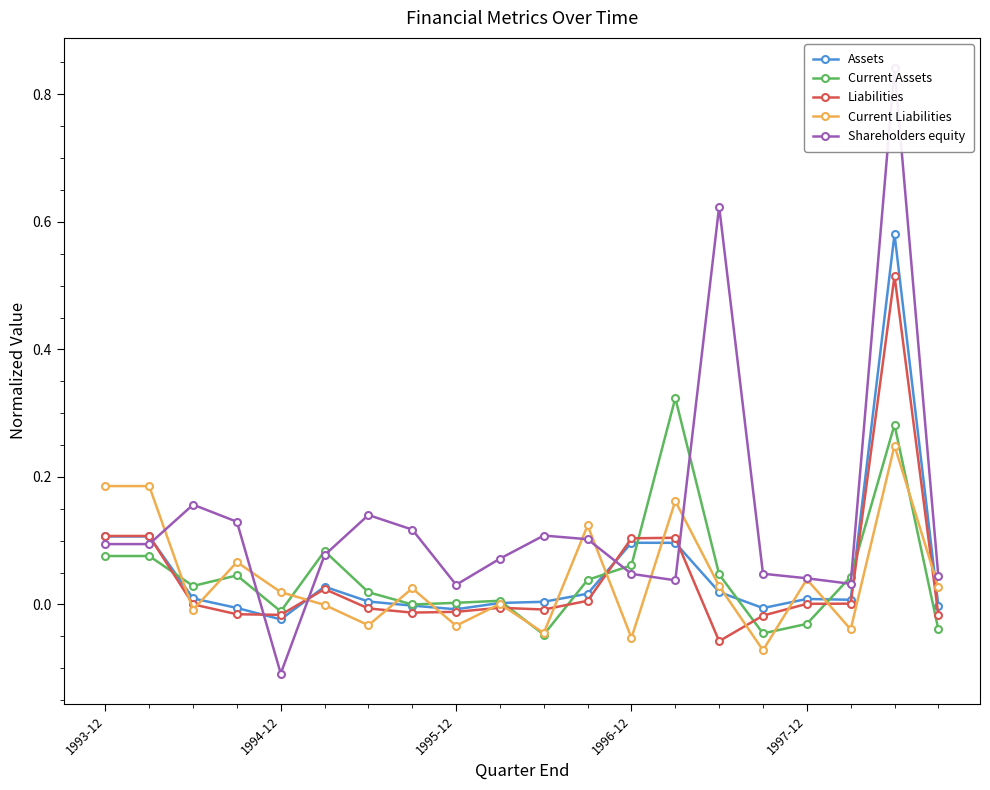

How many intersections are there between Shareholders equity and Current Assets?

6